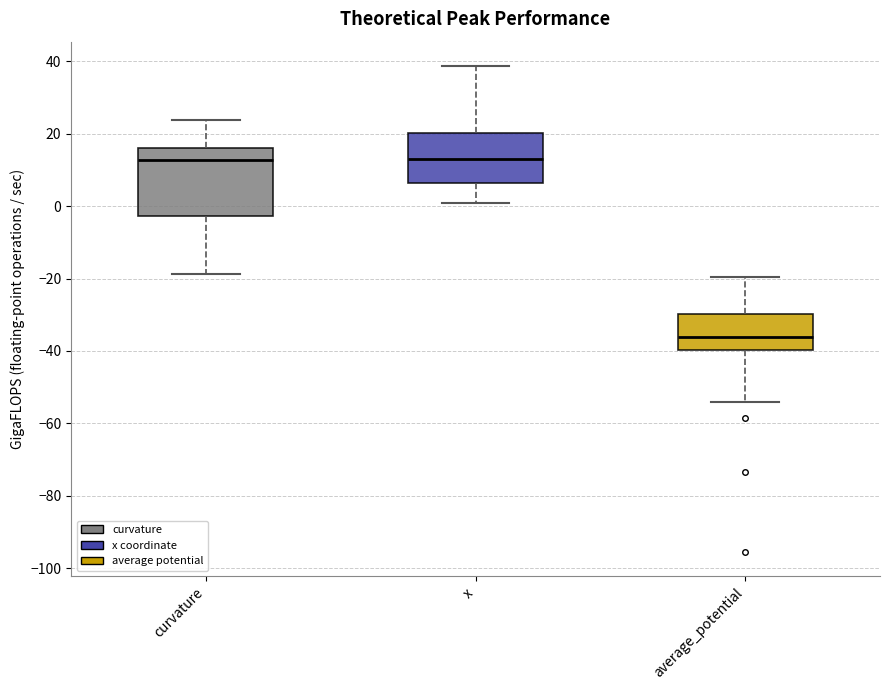

Where is the upper edge of the box for average_potential on the y-axis? The values are not printed on the chart, so give them approximately, as read against the axis.

-30